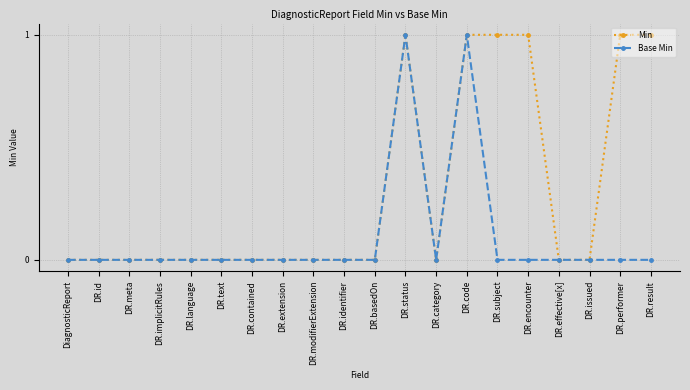

What are all the series names shown in the legend?

Min, Base Min